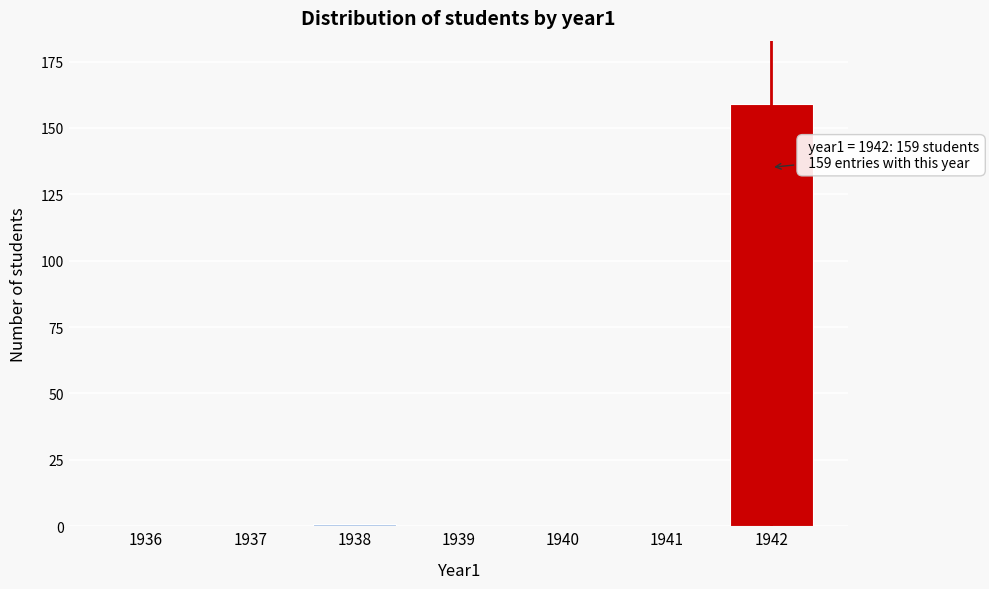

Reading left to right, what are all the values shown in this chart?

1936=0	1937=0	1938=1	1939=0	1940=0	1941=0	1942=159